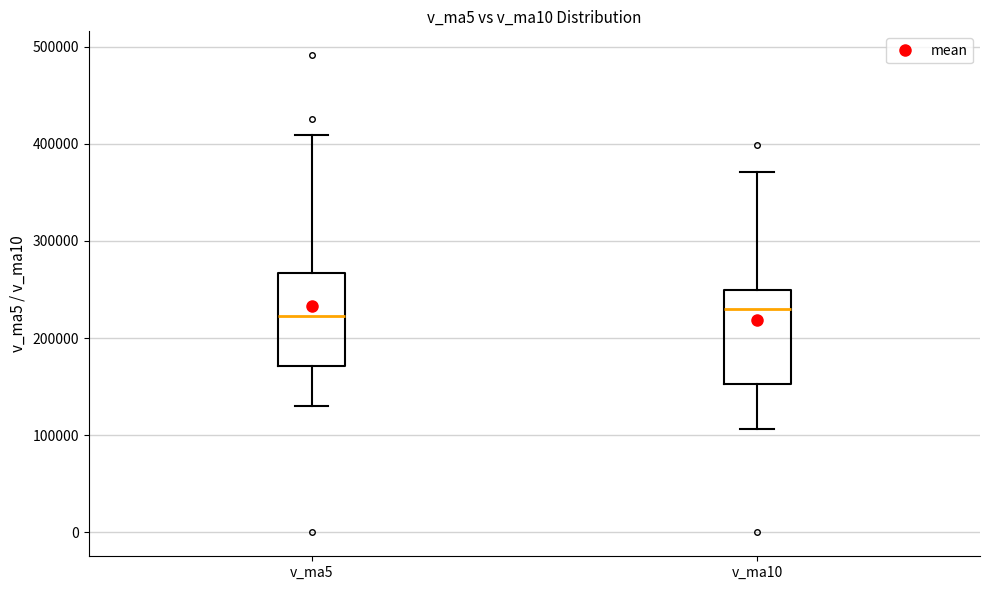

Where does the upper whisker of the box for v_ma5 end on the y-axis? The values are not printed on the chart, so give them approximately, as read against the axis.

410000